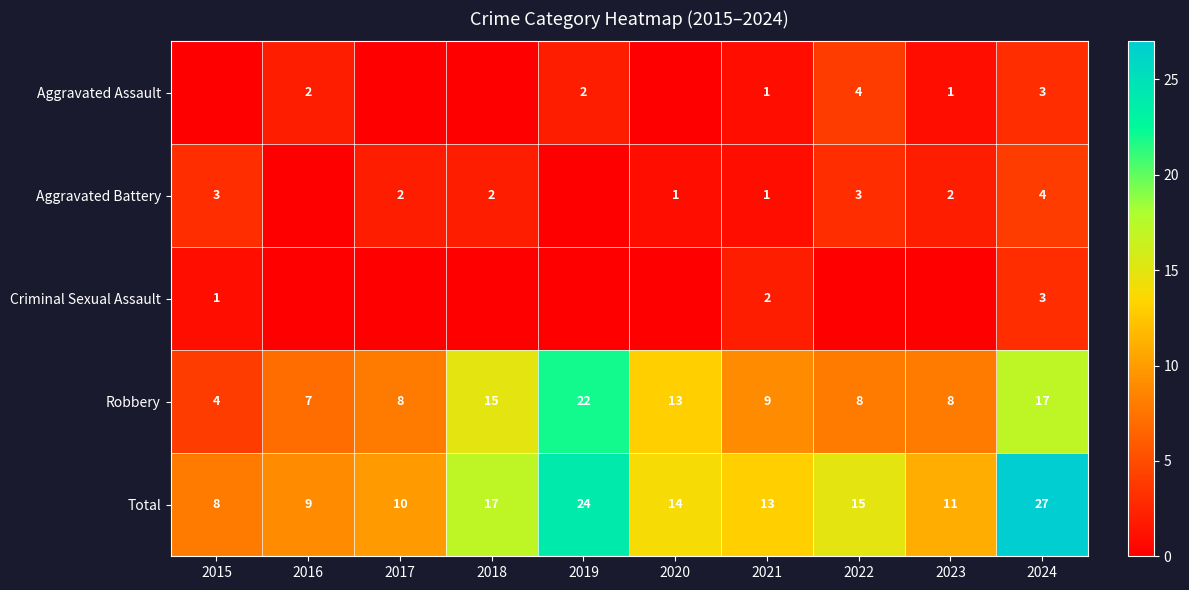

Is it true that Robbery equals 7 at 2016?

True